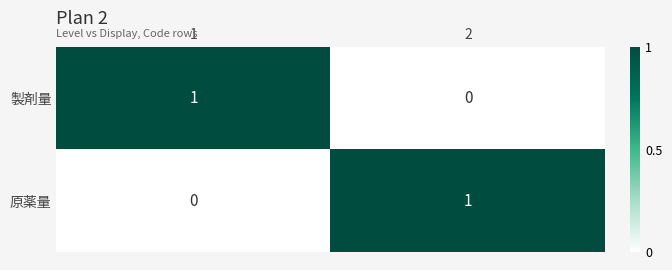

Is it true that 製剤量 equals 0 at 1?

False